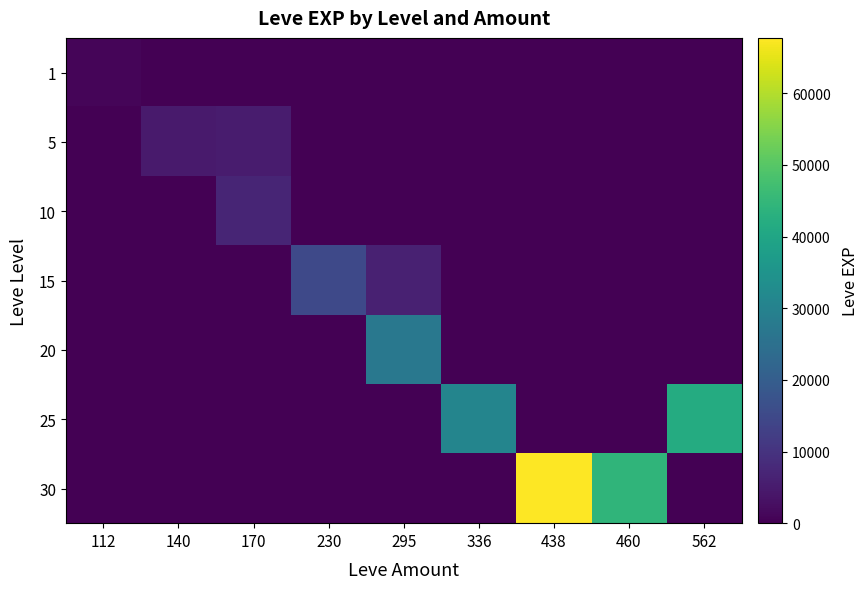

How many series are shown in this chart?

7